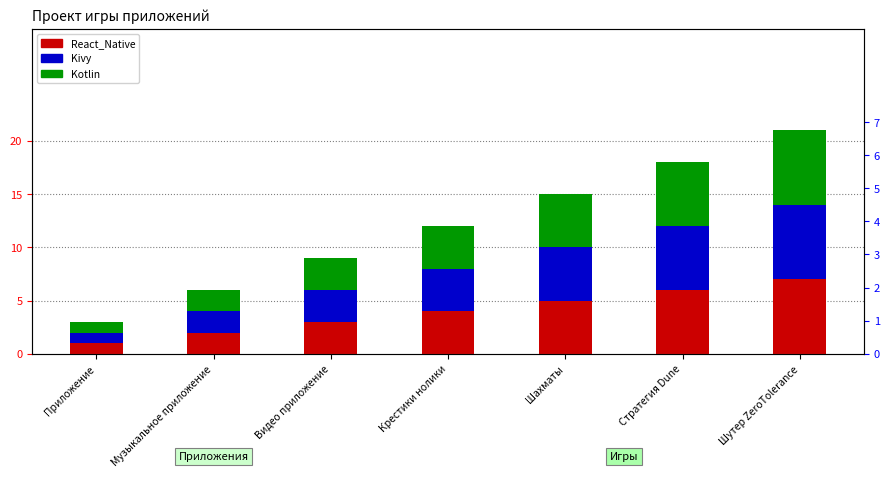

Which series has the largest total across all categories?

React_Native